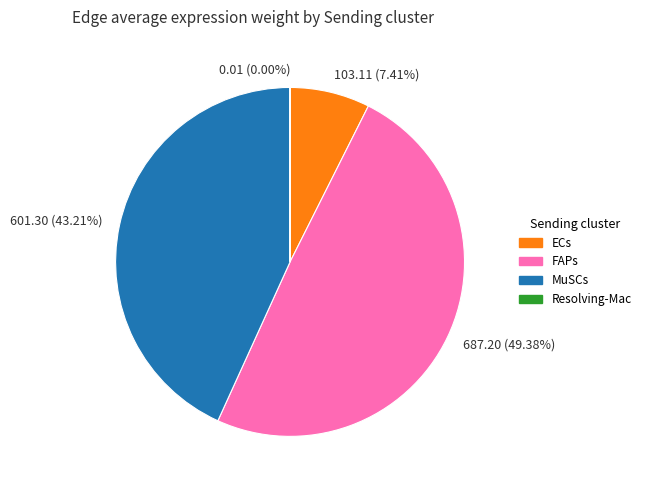

Do 103.11 (7.41%) and 687.20 (49.38%) together represent more than half of the pie?

Yes